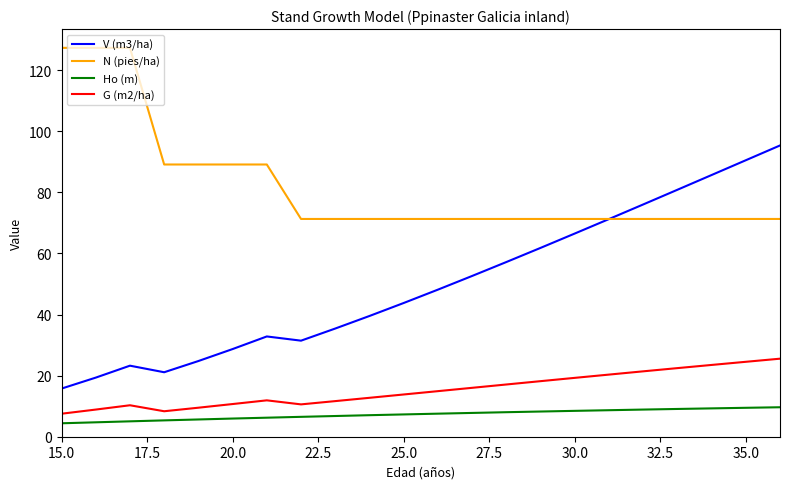

Count the number of categories in the chart.

22